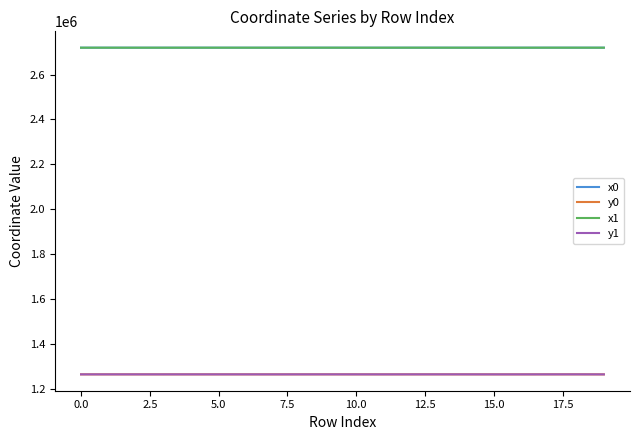

Which series has the largest range (max minus min)?

y1